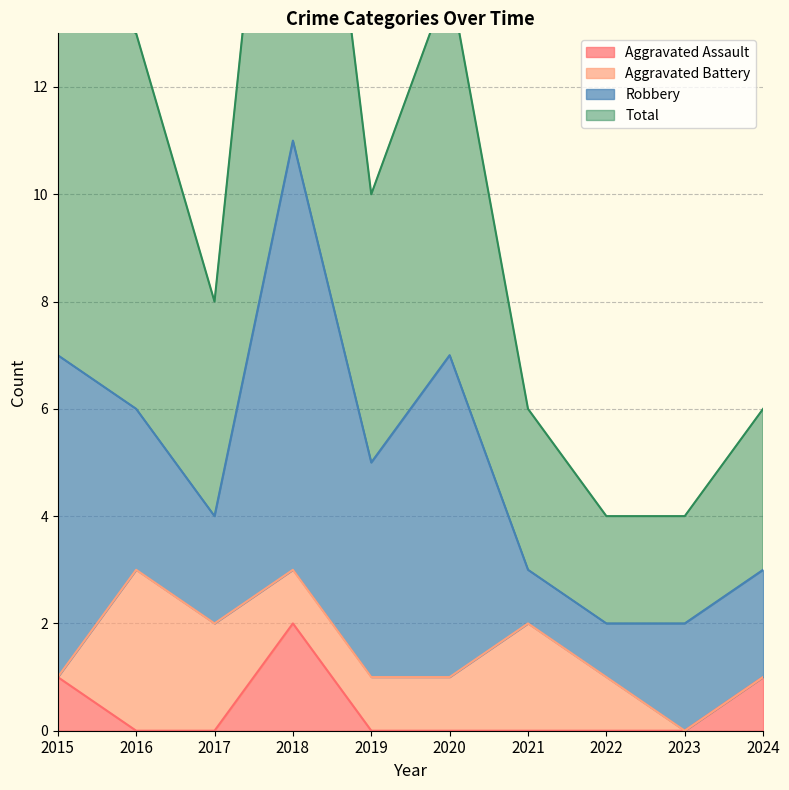

What is the difference between the maximum and minimum values in the Total series?

18